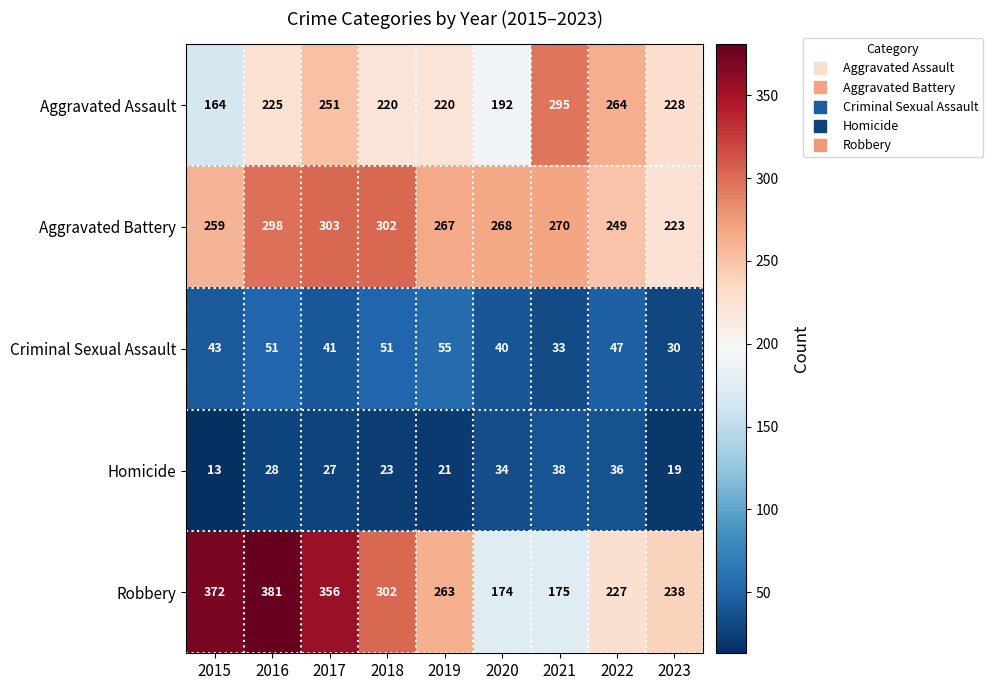

What is the lowest value of the Aggravated Assault series?

164